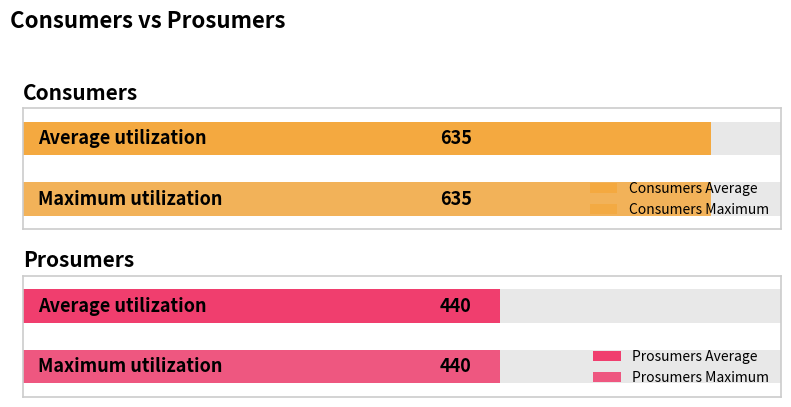

What is the value of the Prosumers bar at the 4th from the left?

440